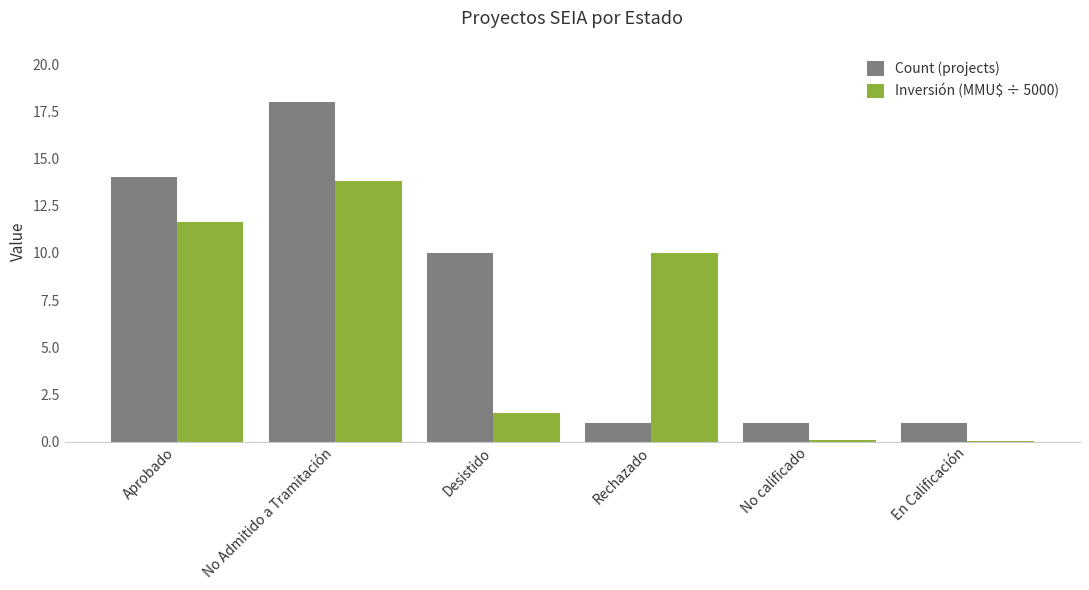

Is the value of Count (projects) at Aprobado greater than the value of Inversión (MMU$ ÷ 5000) at Rechazado?

Yes